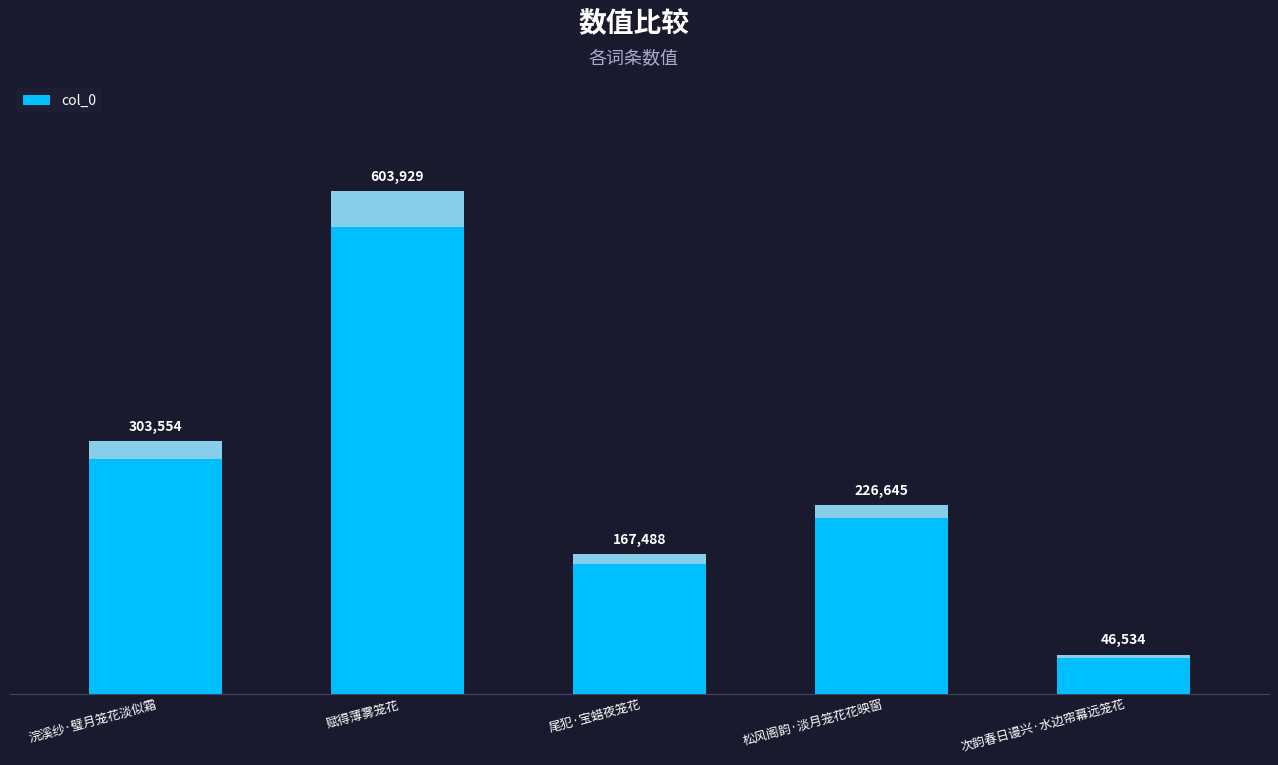

Which has a higher value, 松风阁韵·淡月笼花花映窗 or 浣溪纱·璧月笼花淡似霜?

浣溪纱·璧月笼花淡似霜